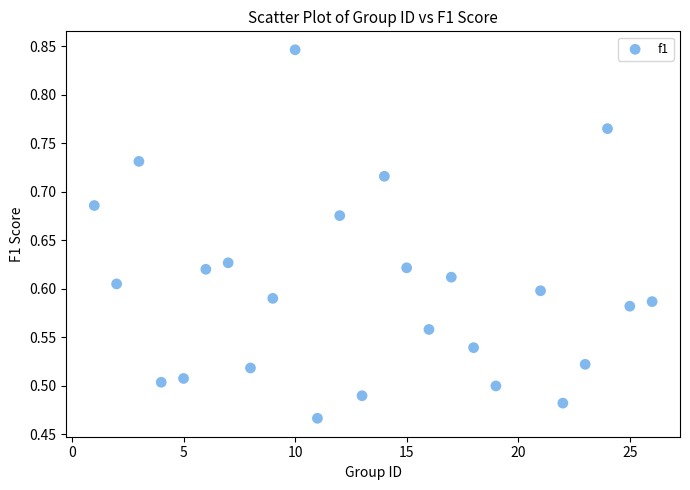

What is the range of Y values (max minus min)?

0.4